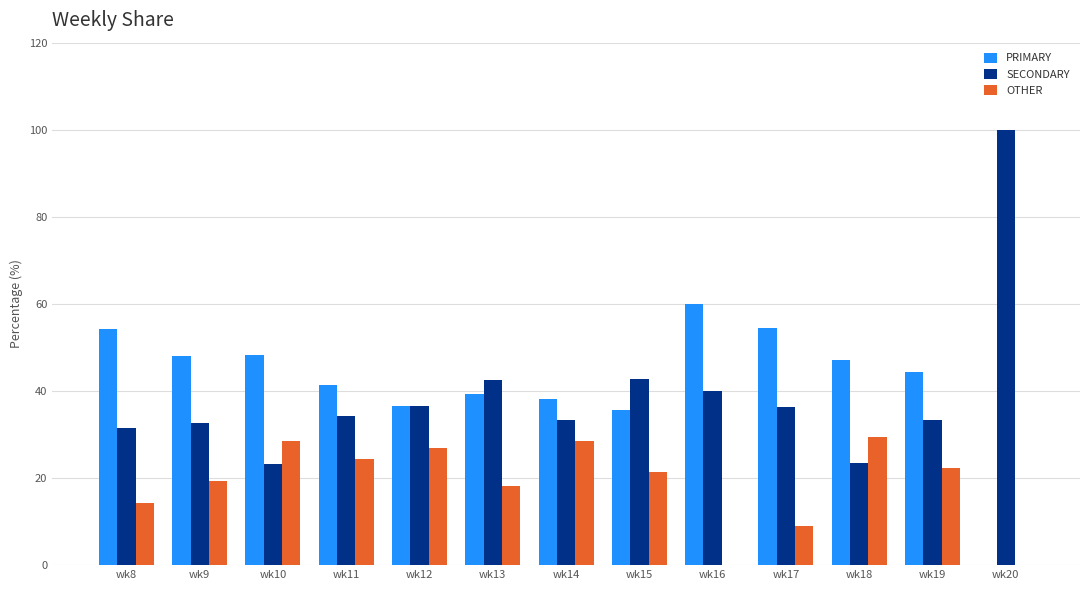

How many series are shown in this chart?

3